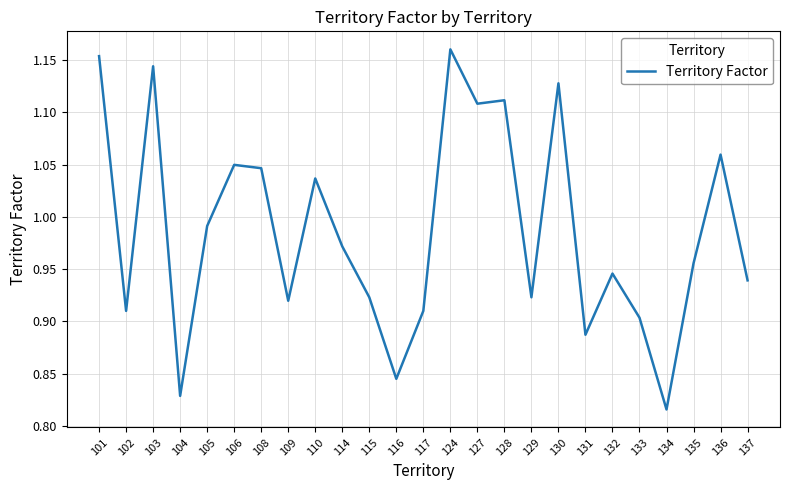

Does the chart display data point markers on the line(s)?

No